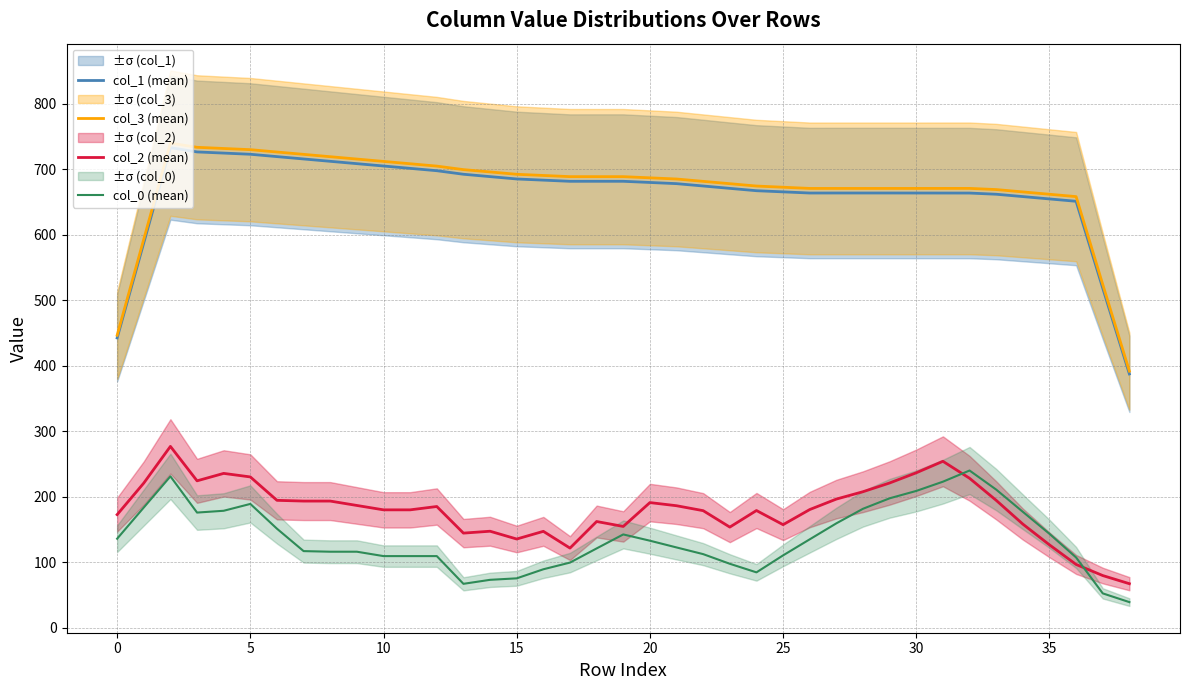

True or false: col_3 (mean) and col_0 (mean) cross at least once.

False